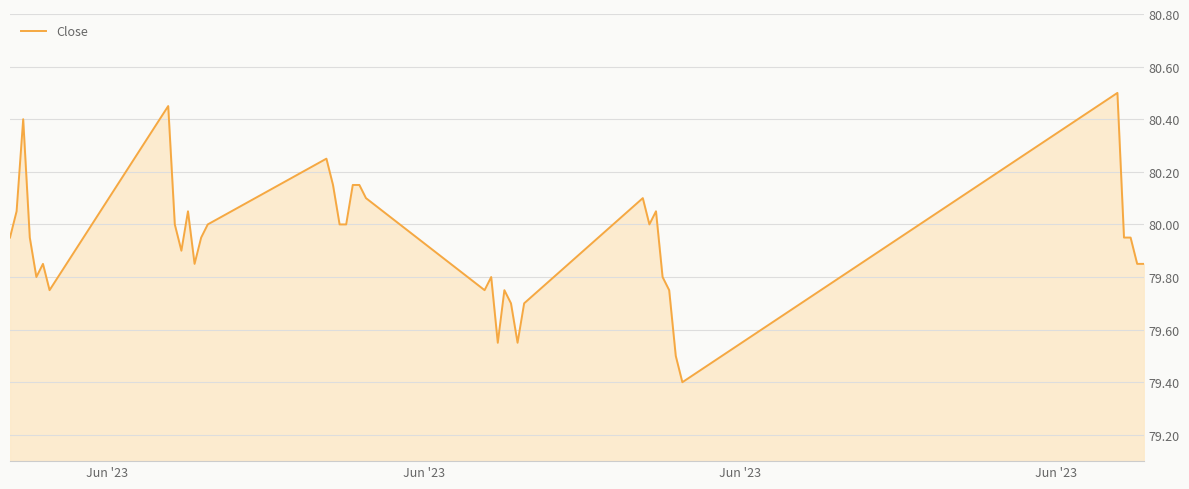

What is the minimum value shown in the chart?

79.4